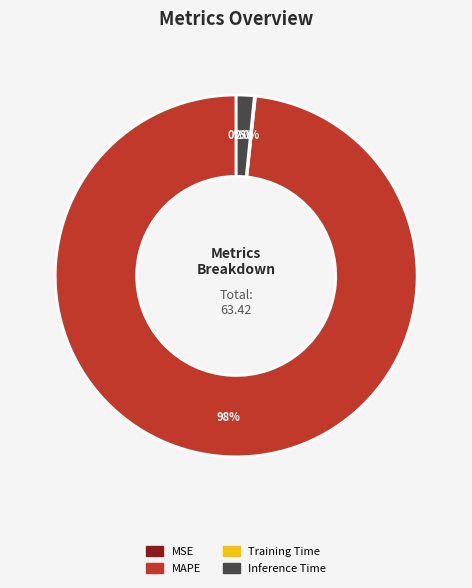

Does any single category account for the majority?

Yes